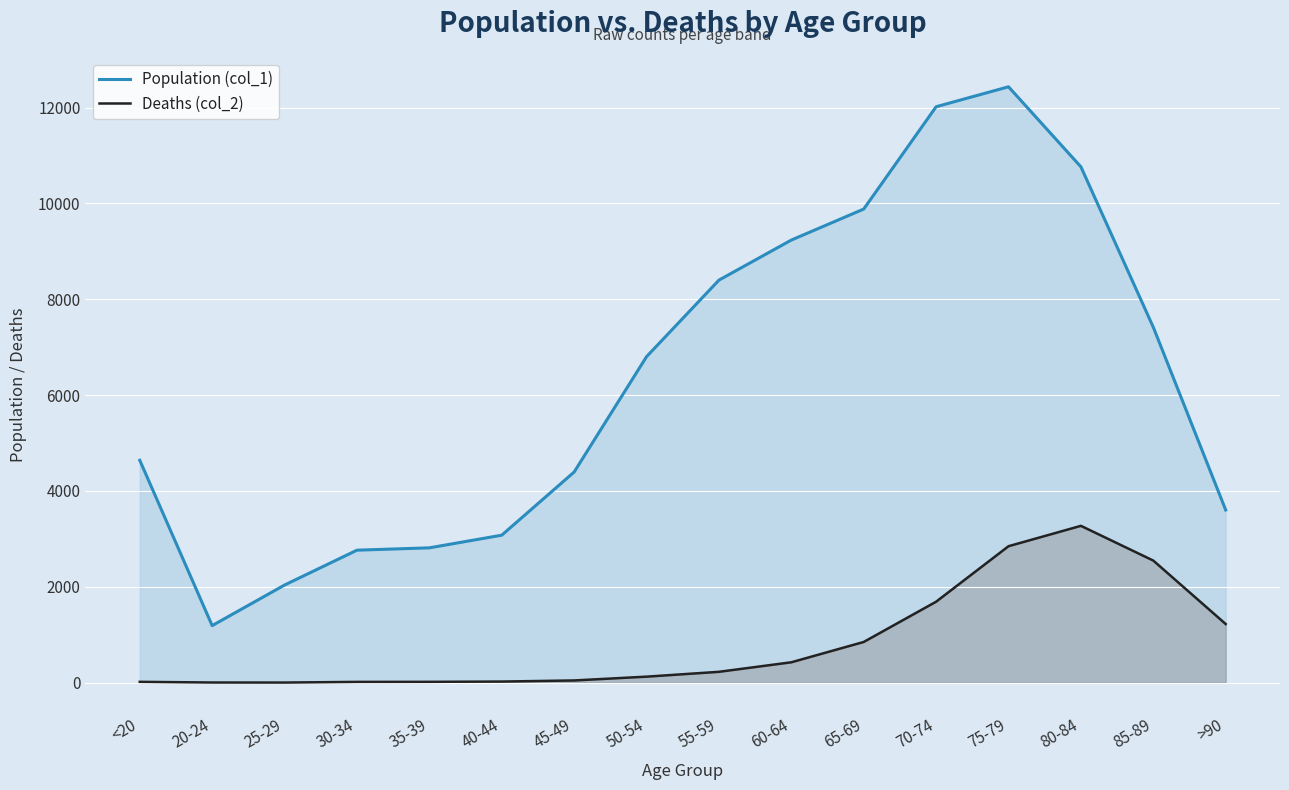

Is the value of Population (col_1) at 55-59 greater than the value of Deaths (col_2) at 75-79?

Yes